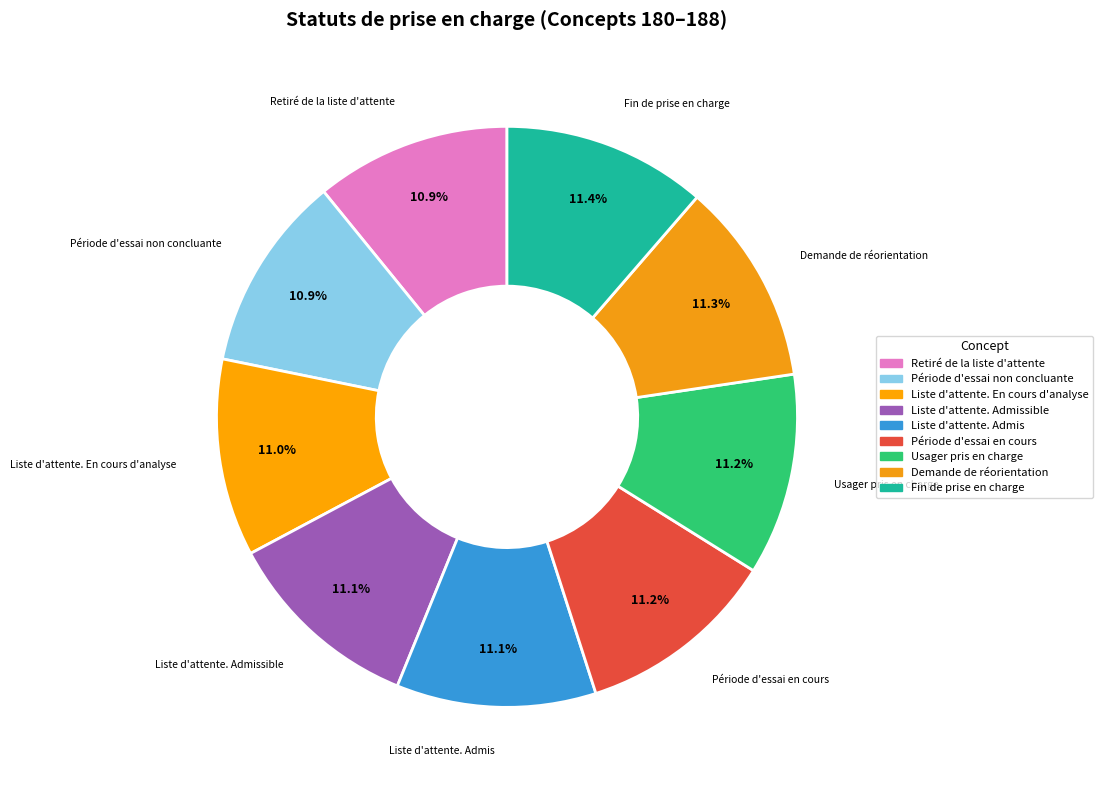

Count the number of slices in the pie.

9